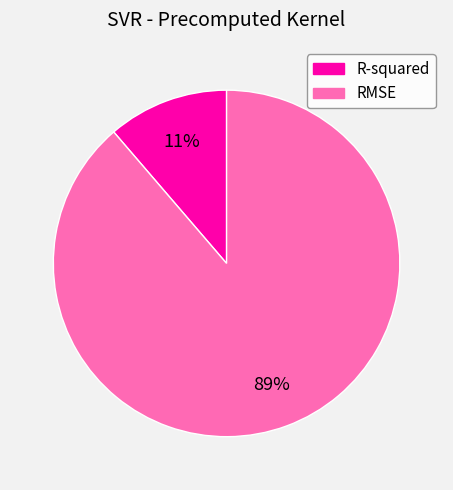

How many segments does this pie chart have?

2